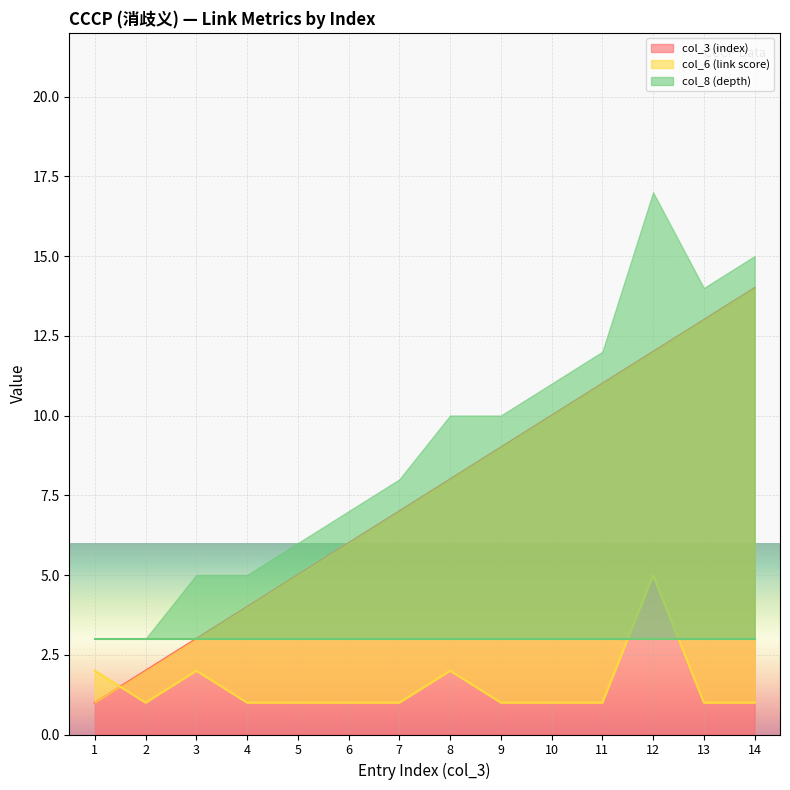

What is the value of the col_3 (index) point at the 5th from the left?

5